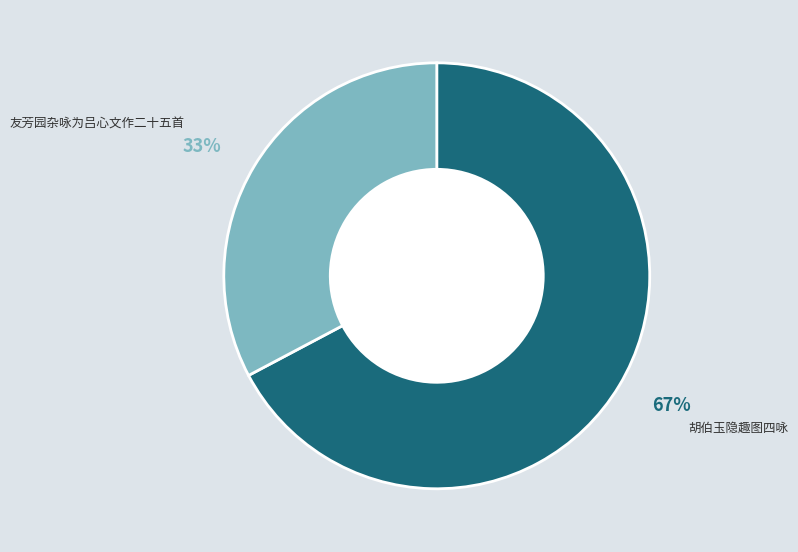

To the nearest percent, what is the average slice percentage?

50%